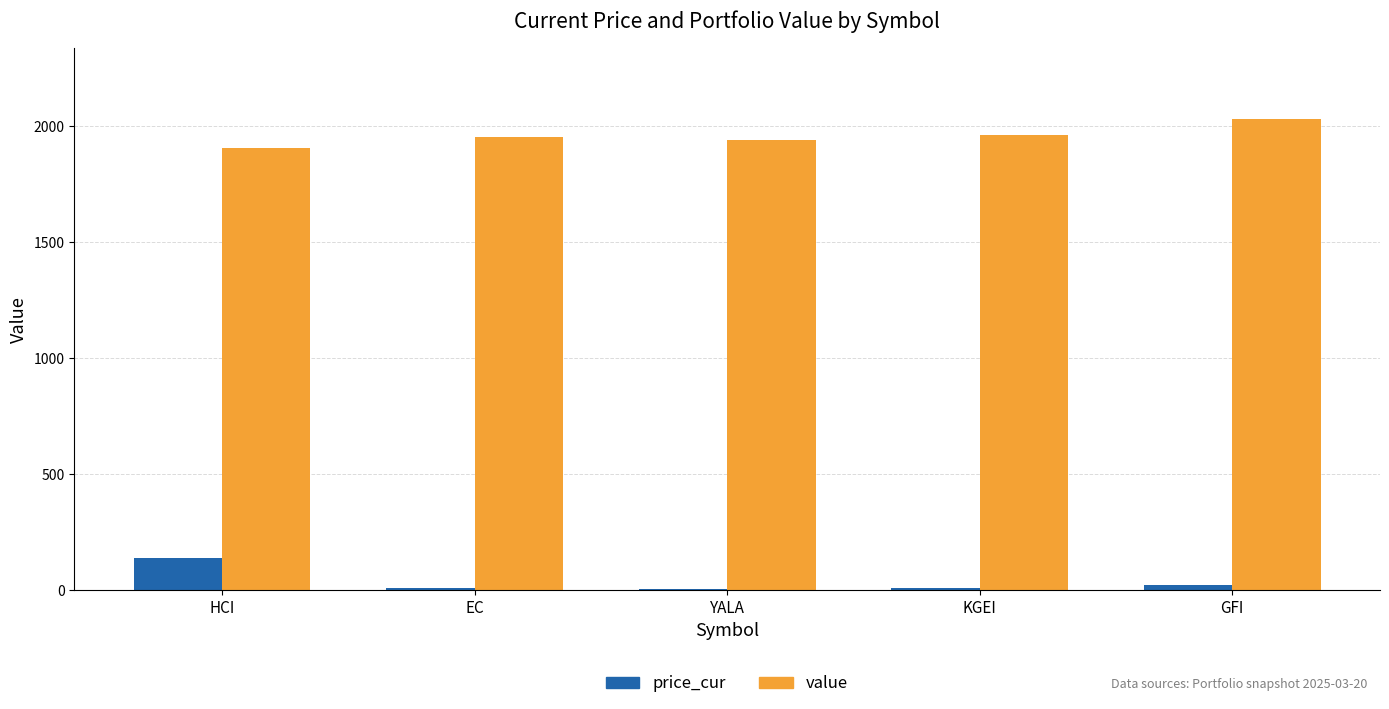

At which label is value closest to 1969?

KGEI